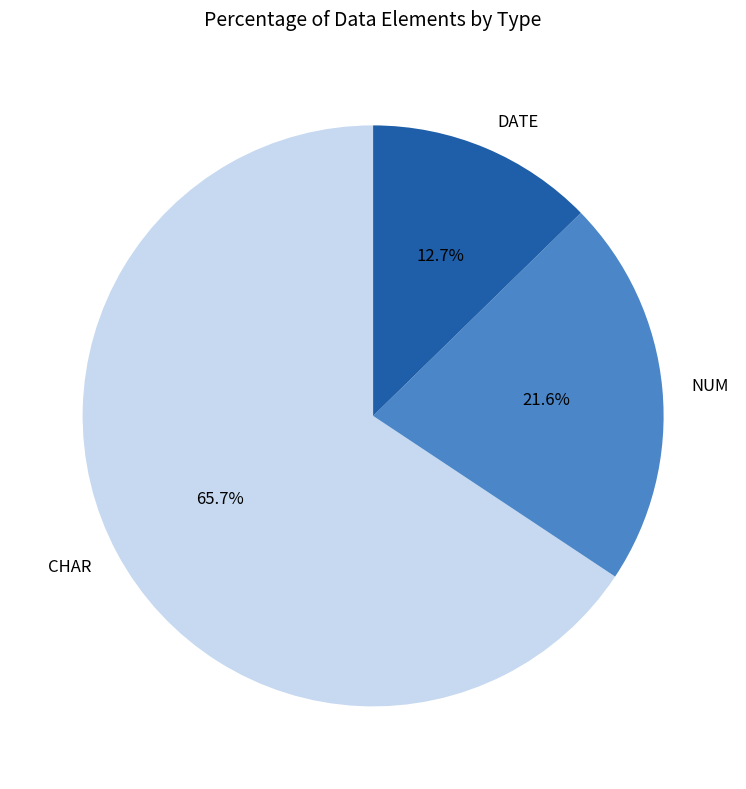

Count the number of slices in the pie.

3